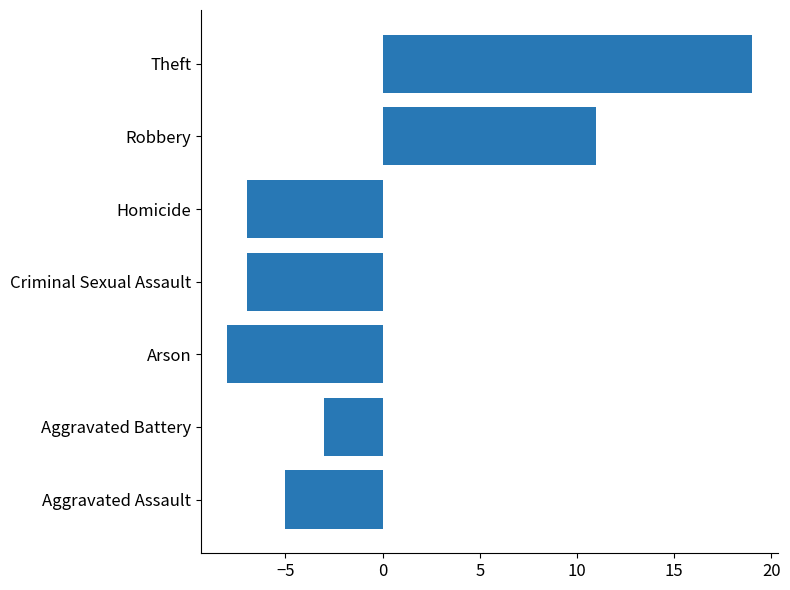

The value at Criminal Sexual Assault is -7. True or false?

True